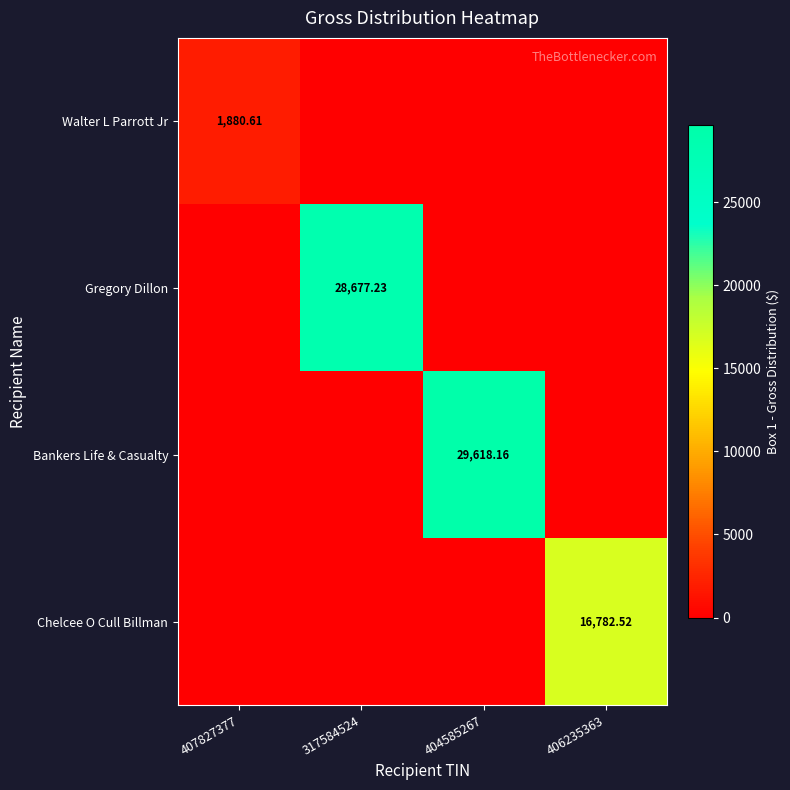

Which label corresponds to the smallest value in the chart?

317584524